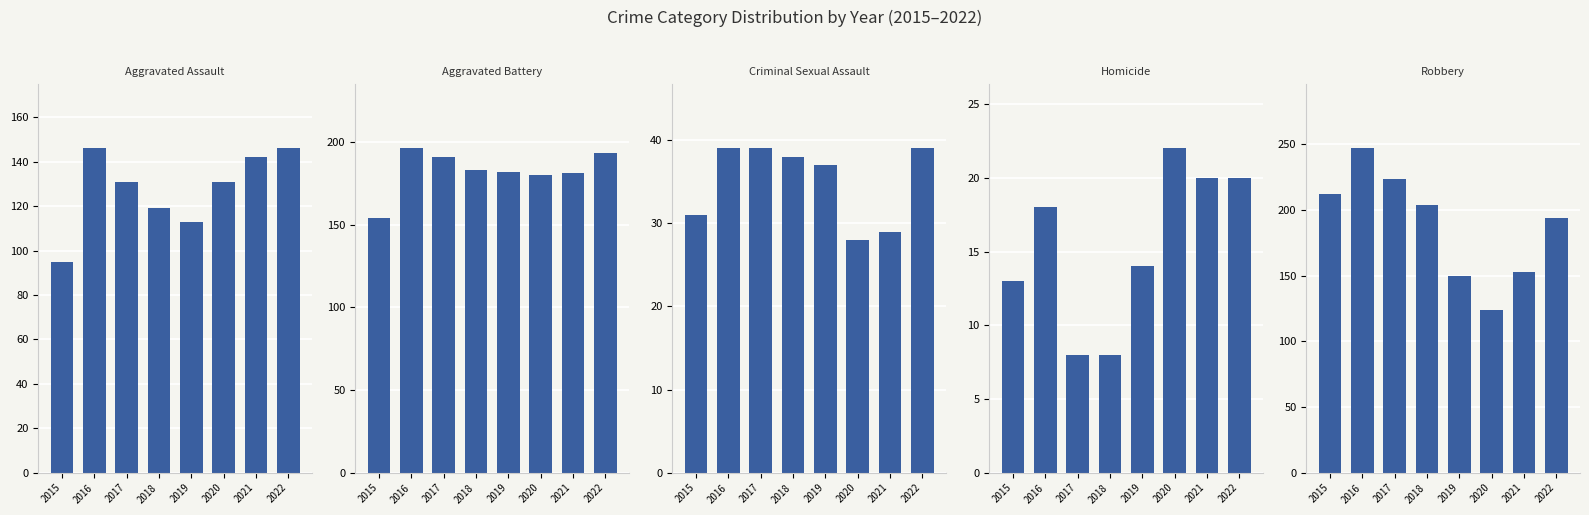

How many bars are there in each group?

5